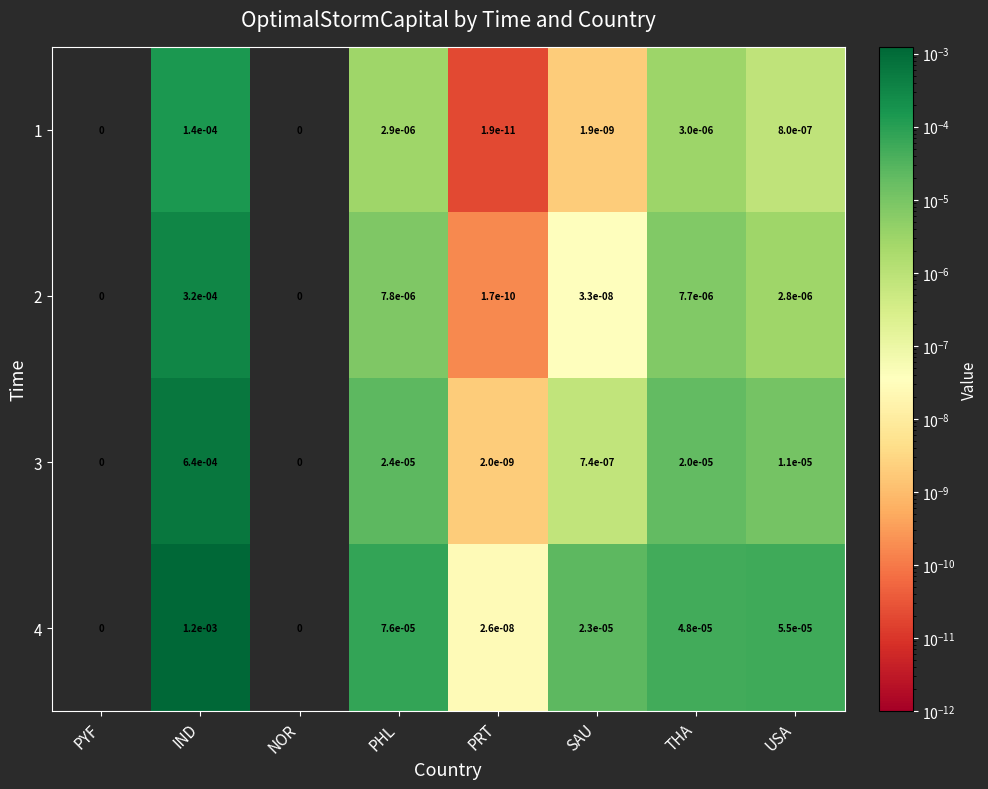

The value of 3 at THA is 0.0. True or false?

True